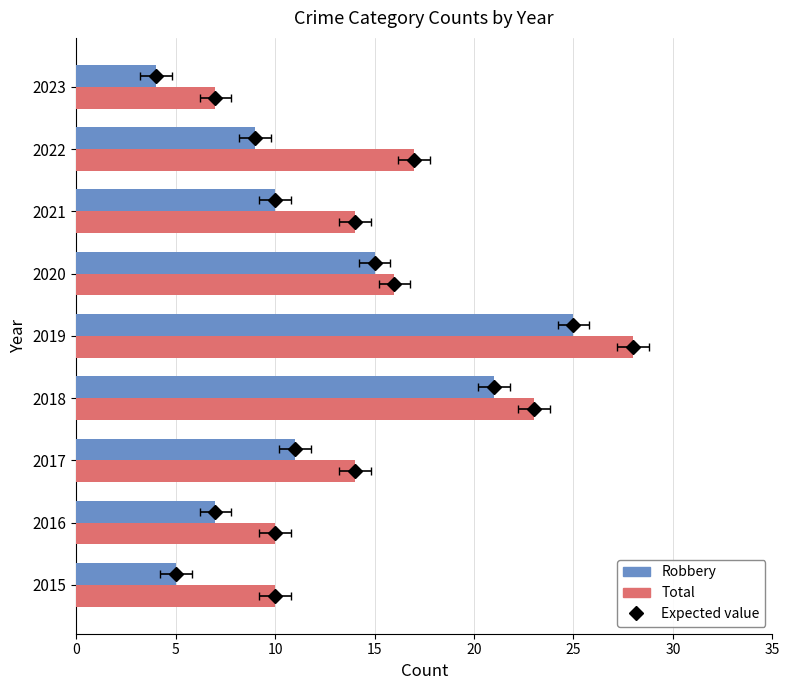

Is it true that Robbery equals 16 at 2022?

False